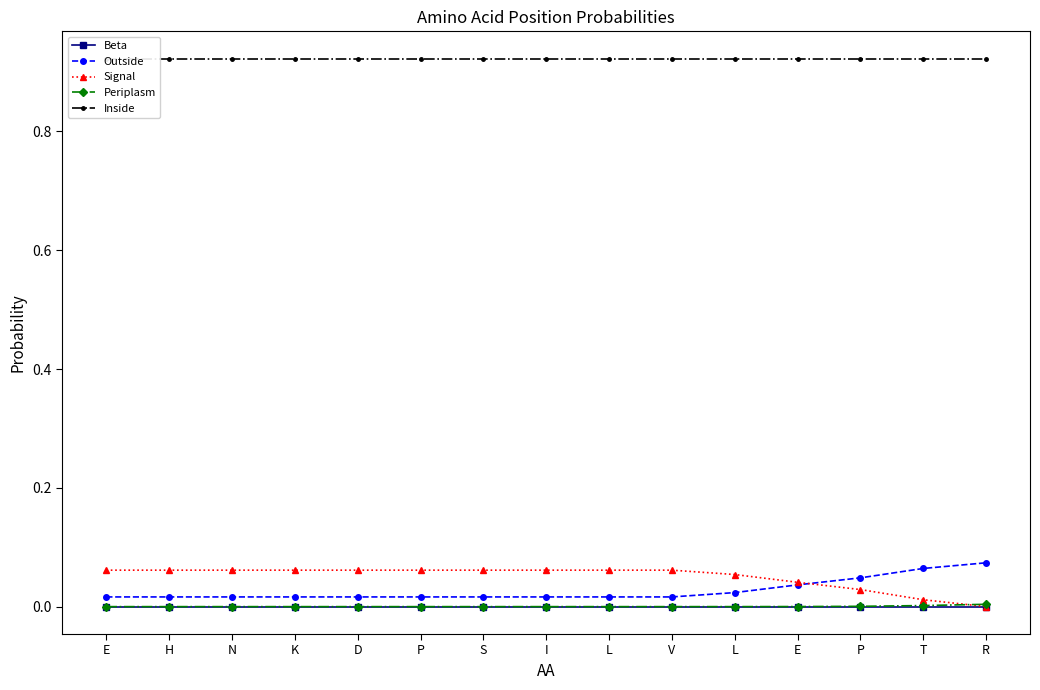

At how many categories does at least one series exceed 0?

15